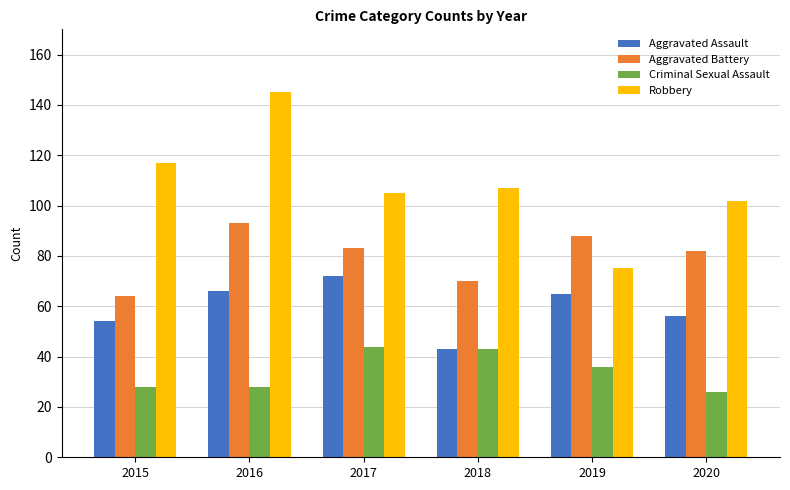

Between 2019 and 2020, which series saw the biggest shift?

Robbery